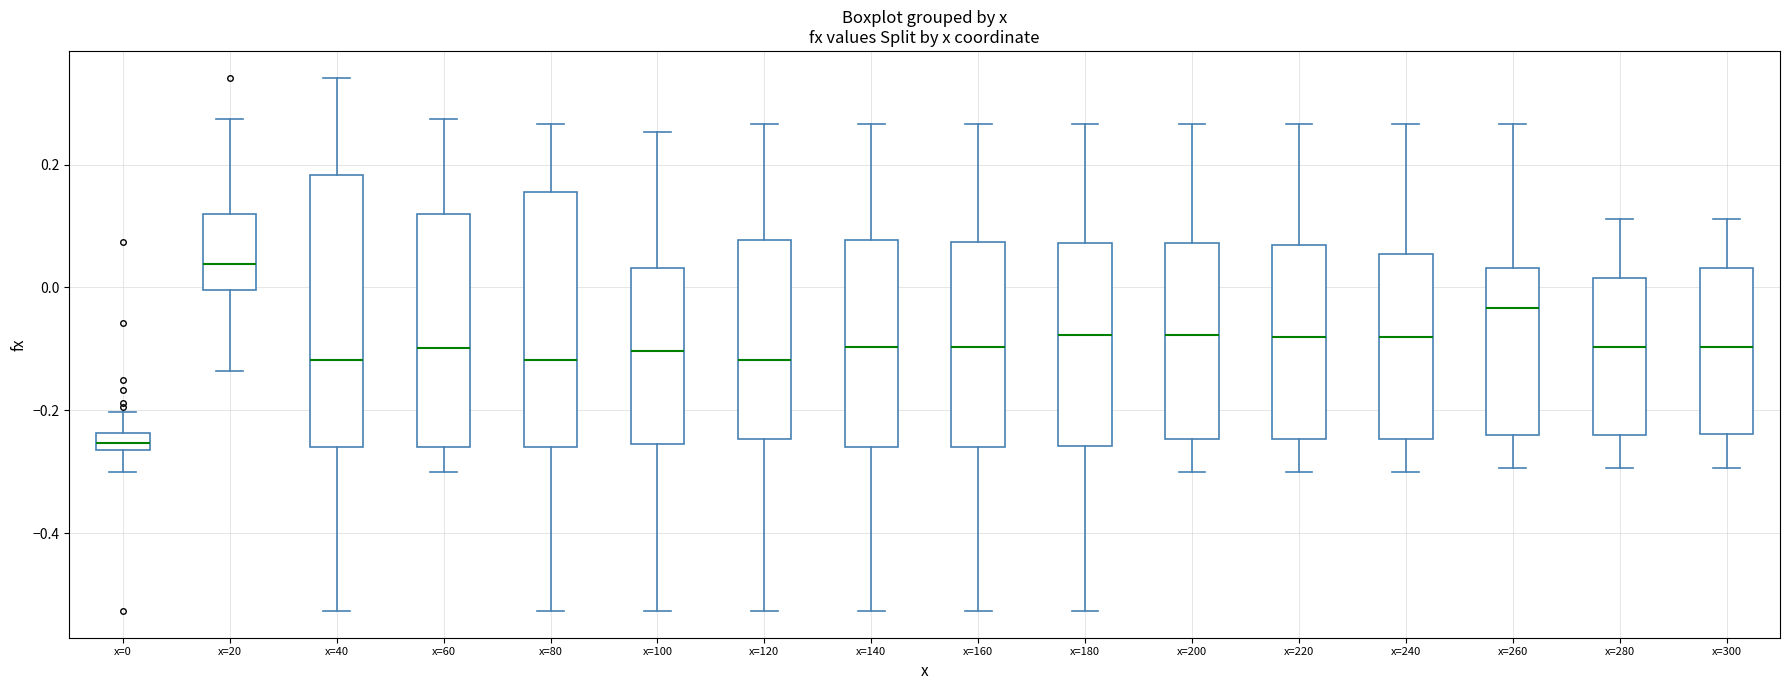

Which box has the lowest median line?

x=0